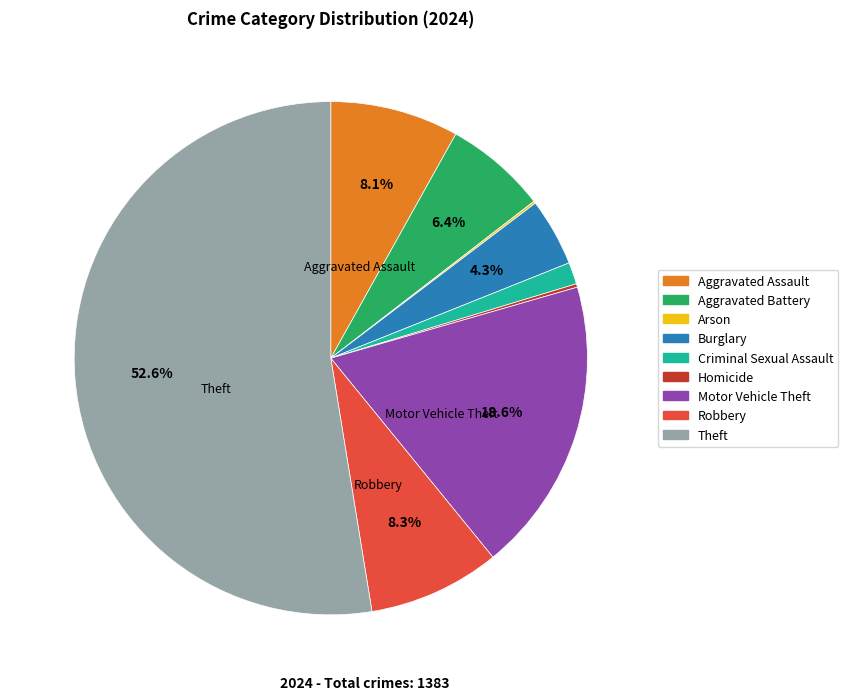

To the nearest percent, what is the difference between the largest and smallest slice percentages?

52%